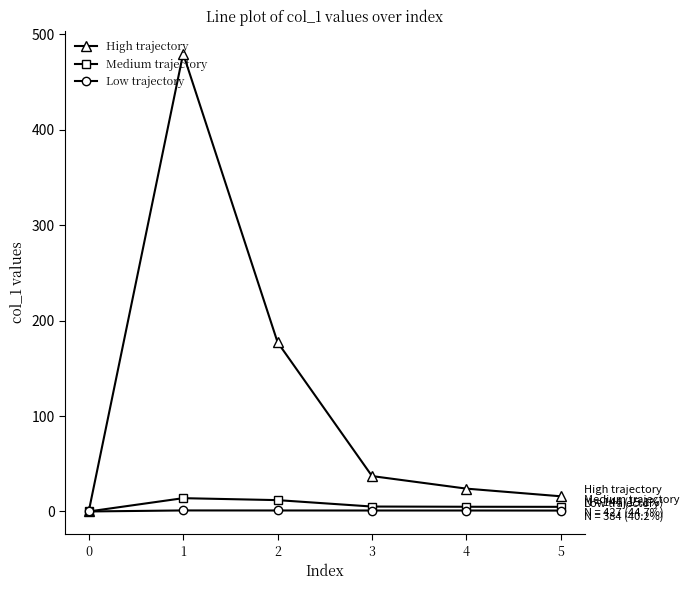

What is the difference between the maximum and minimum values in the Medium trajectory series?

13.9